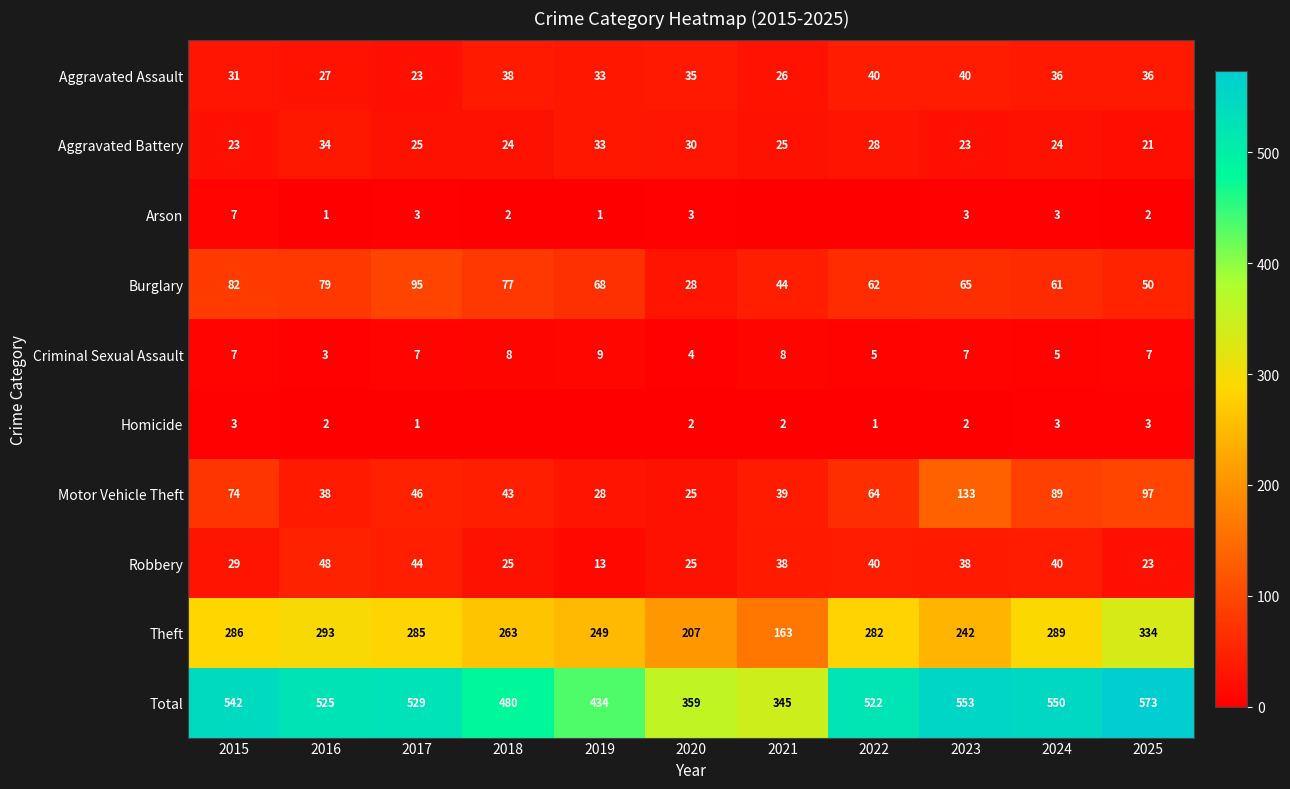

Is it true that Total equals 553 at 2023?

True